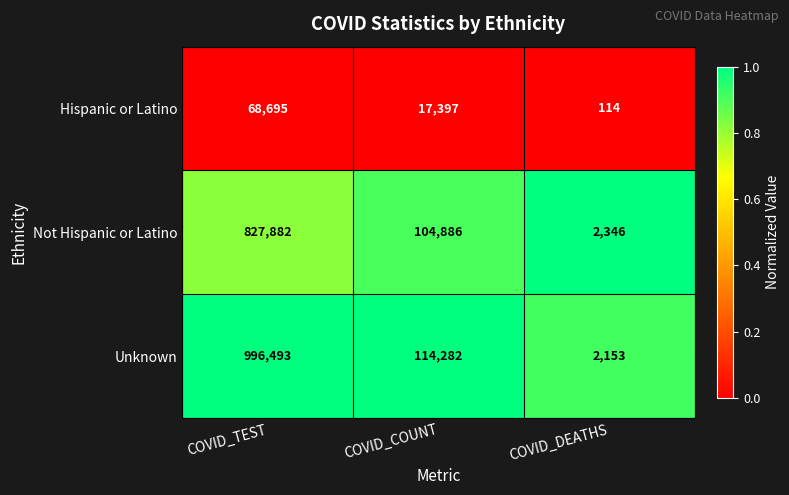

Which series has the widest spread of values?

Unknown